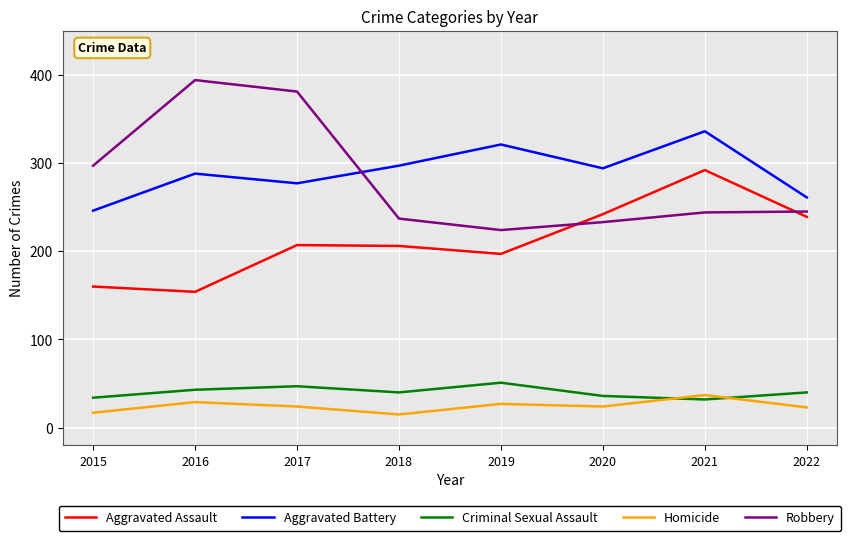

Is the value of Homicide at 2022 greater than the value of Aggravated Assault at 2018?

No